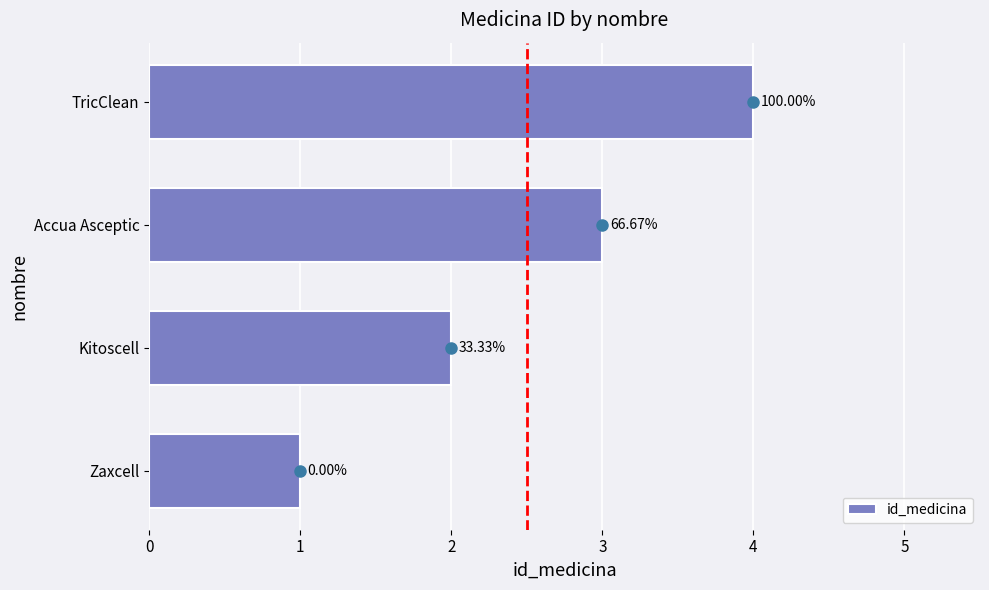

How many bars are there in total?

4